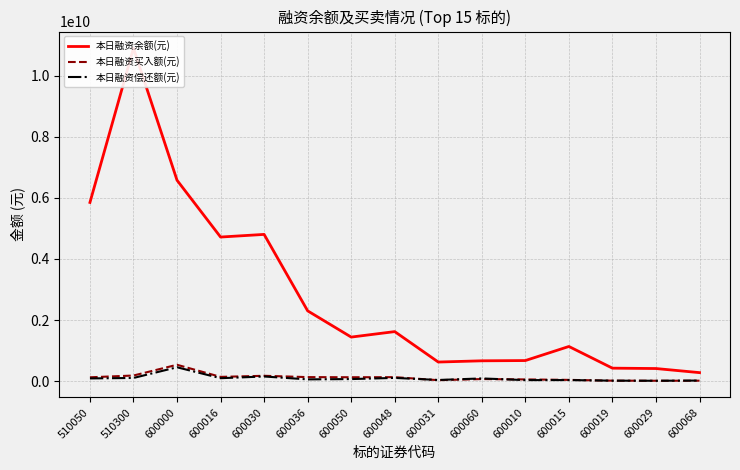

How many lines are shown in the chart?

3